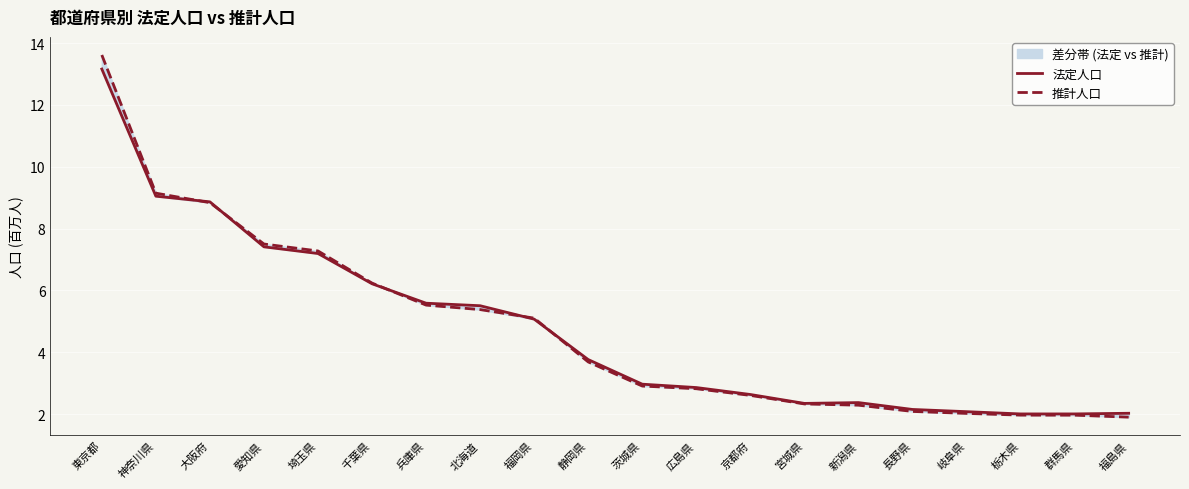

What is the label of the 13th point from the right?

北海道